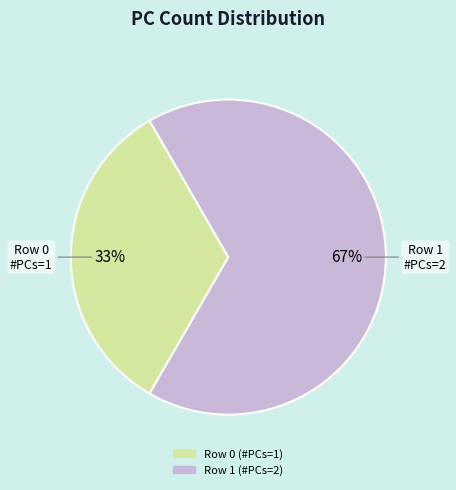

To the nearest percent, what is the average slice percentage?

50%